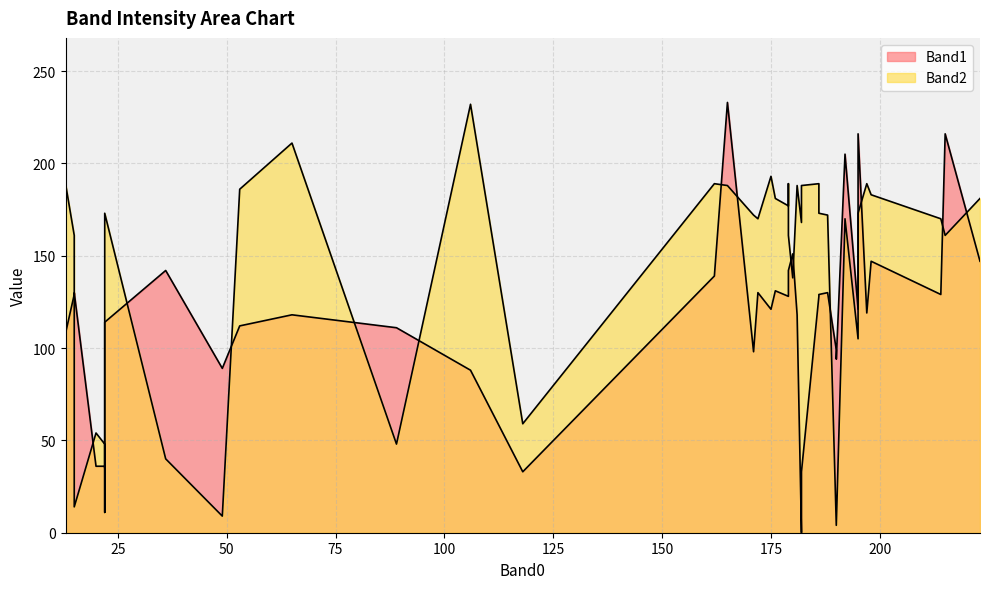

What are all the series names shown in the legend?

Band1, Band2